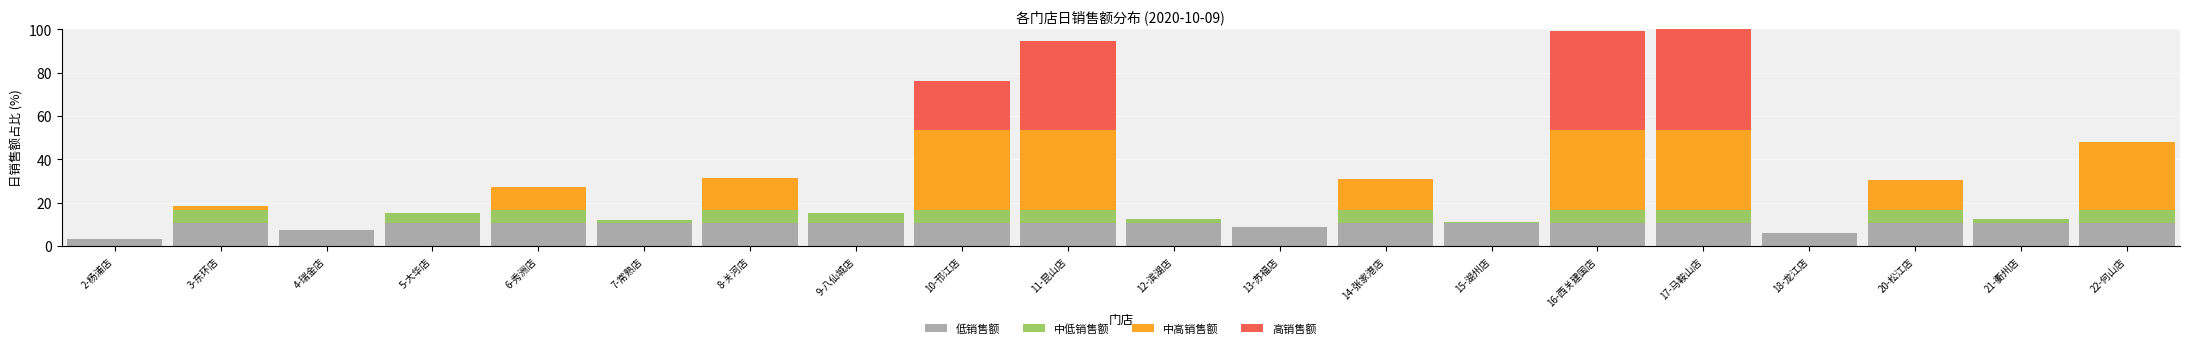

What is the sum of all 低销售额 values?

193.8